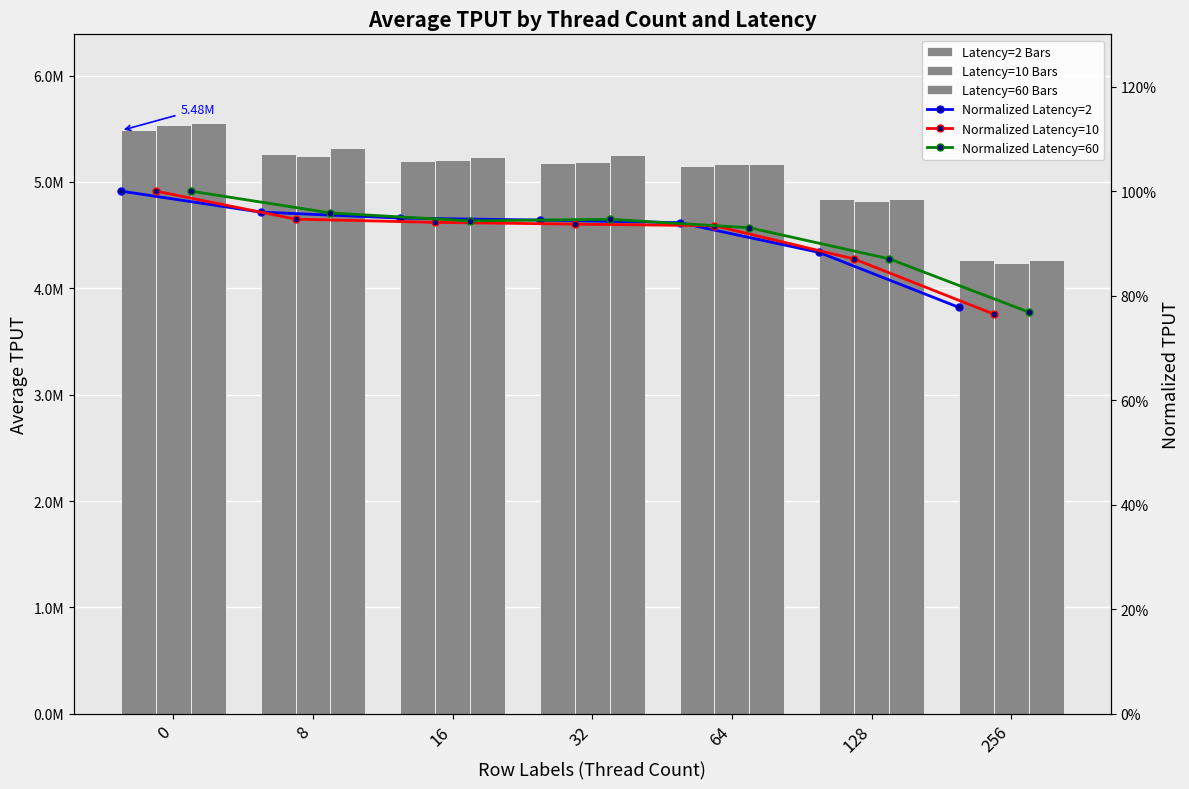

Reading left to right, transcribe all the data shown in this chart.

col_2 (Latency=2): 5483314.0	5263076.0	5200238.0	5179886.0	5152708.0	4840176.0	4263984.0
col_3 (Latency=10): 5536346.0	5239684.0	5205440.0	5186806.0	5170108.0	4817500.0	4233756.0
col_4 (Latency=60): 5554090.0	5322080.0	5237796.0	5254998.0	5165062.0	4835178.0	4269114.0
Normalized Latency=2: 1.0	1.0	0.9	0.9	0.9	0.9	0.8
Normalized Latency=10: 1.0	0.9	0.9	0.9	0.9	0.9	0.8
Normalized Latency=60: 1.0	1.0	0.9	0.9	0.9	0.9	0.8